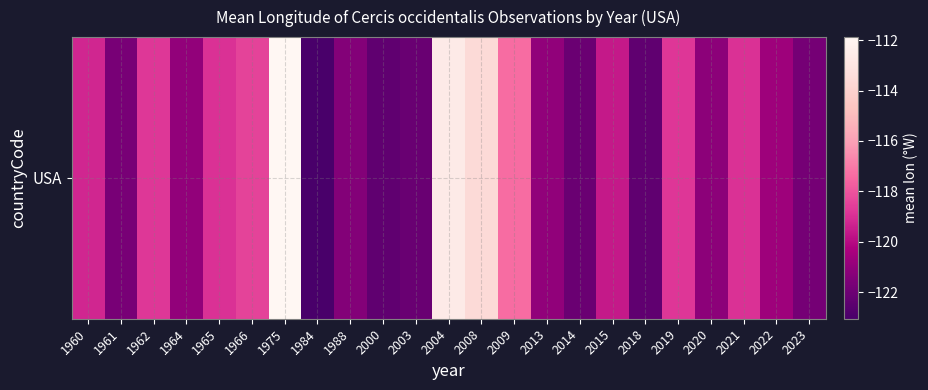

What is the difference between the values at 2023 and 2009?

4.4